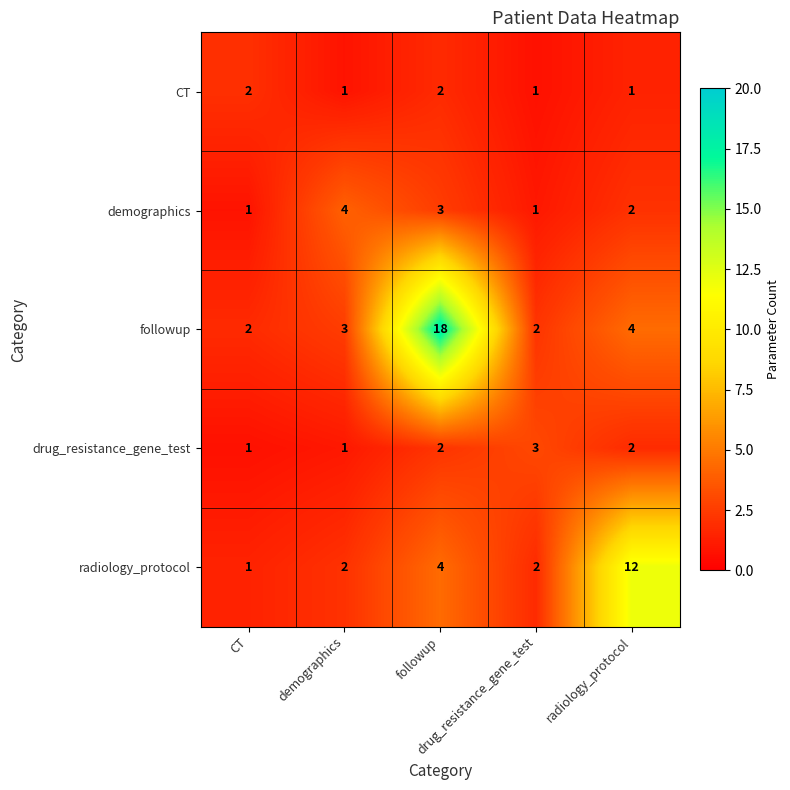

Reading left to right, transcribe all the data shown in this chart.

CT: CT=2.0	demographics=1.0	followup=2.0	drug_resistance_gene_test=1.0	radiology_protocol=1.0
demographics: CT=1.0	demographics=4.0	followup=3.0	drug_resistance_gene_test=1.0	radiology_protocol=2.0
followup: CT=2.0	demographics=3.0	followup=18.0	drug_resistance_gene_test=2.0	radiology_protocol=4.0
drug_resistance_gene_test: CT=1.0	demographics=1.0	followup=2.0	drug_resistance_gene_test=3.0	radiology_protocol=2.0
radiology_protocol: CT=1.0	demographics=2.0	followup=4.0	drug_resistance_gene_test=2.0	radiology_protocol=12.0